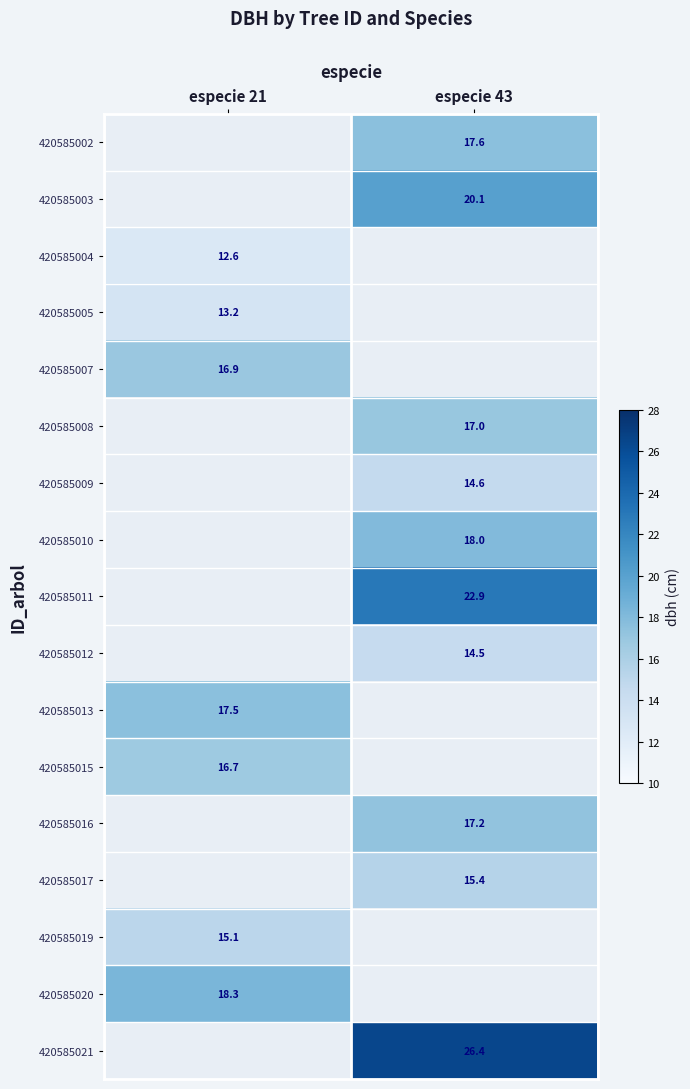

Is it true that 420585005 equals 13.2 at especie 21?

True